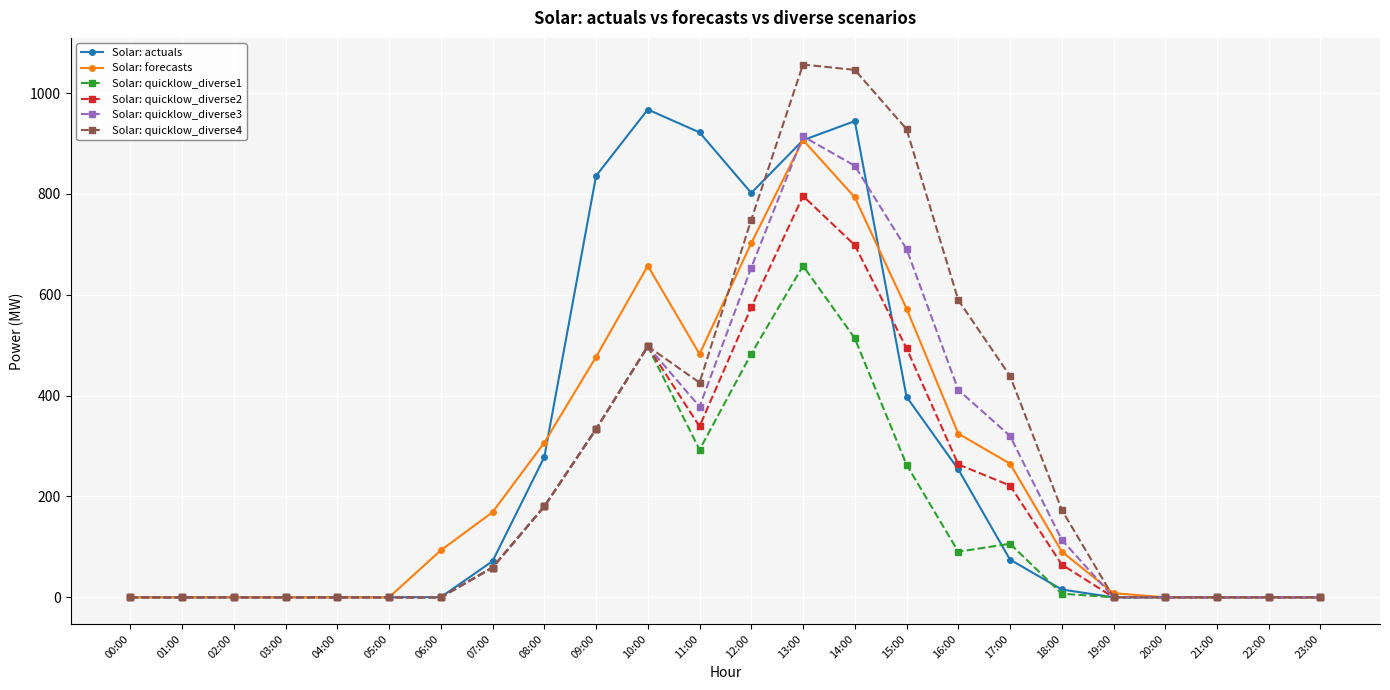

What is the spread (max minus min) of values at 14:00?

532.3